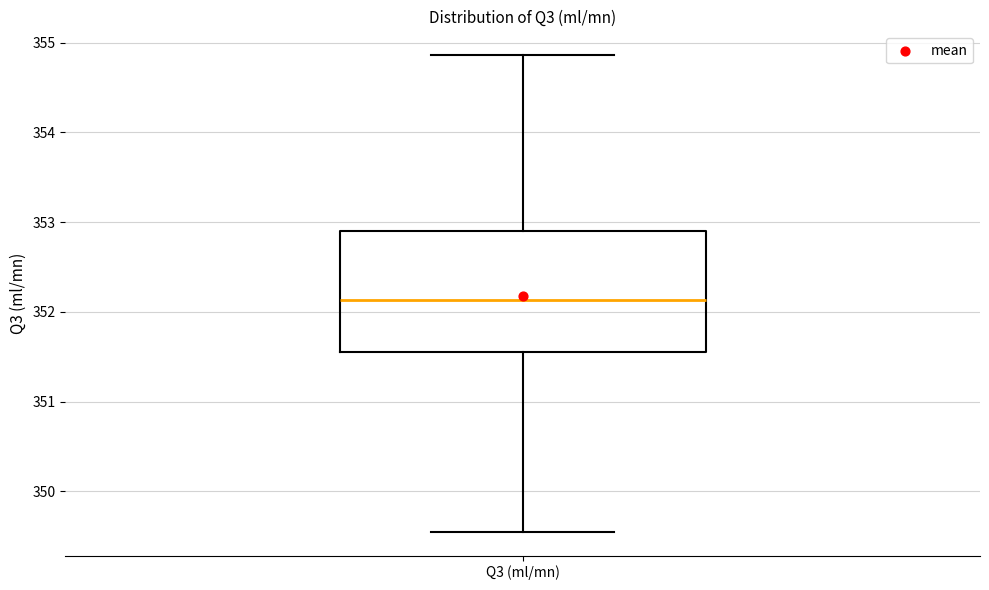

Where does the upper whisker of the box for Q3 (ml/mn) end on the y-axis? The values are not printed on the chart, so give them approximately, as read against the axis.

354.9